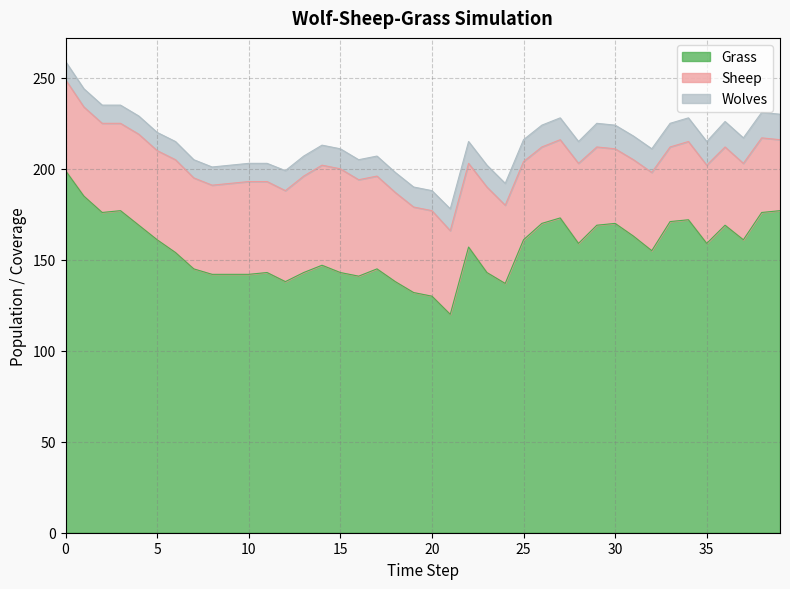

How many lines are shown in the chart?

3